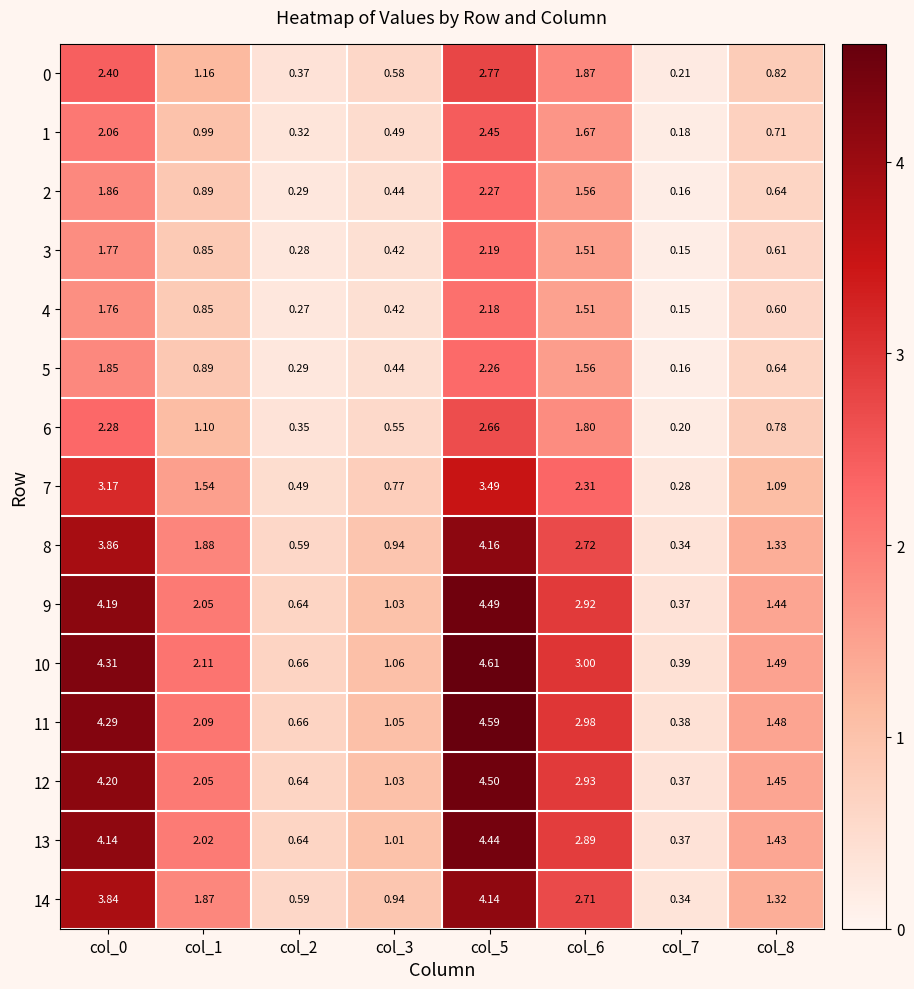

Is the value of 5 at col_2 greater than the value of 12 at col_6?

No